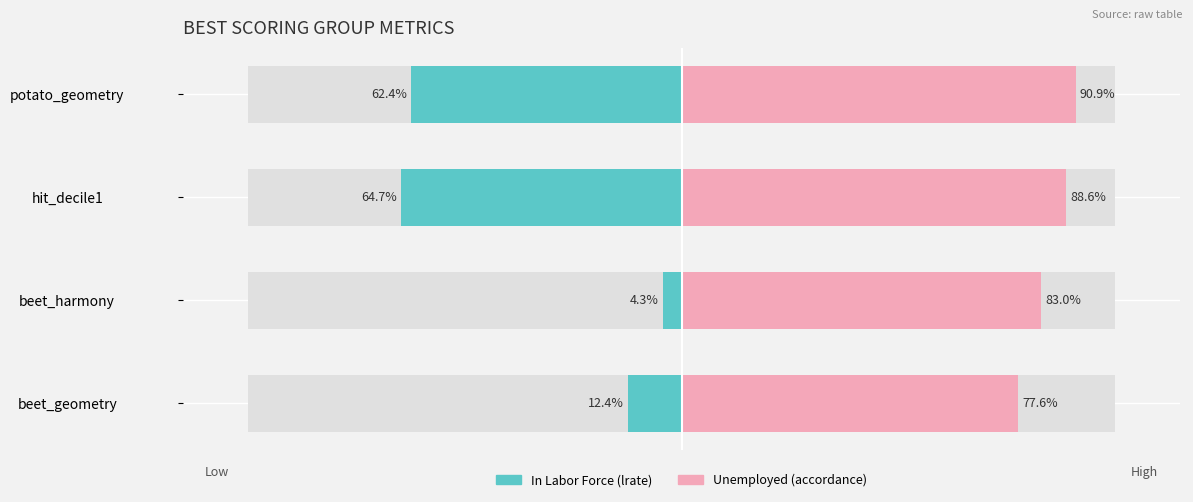

Which series has the largest range (max minus min)?

In Labor Force (lrate)